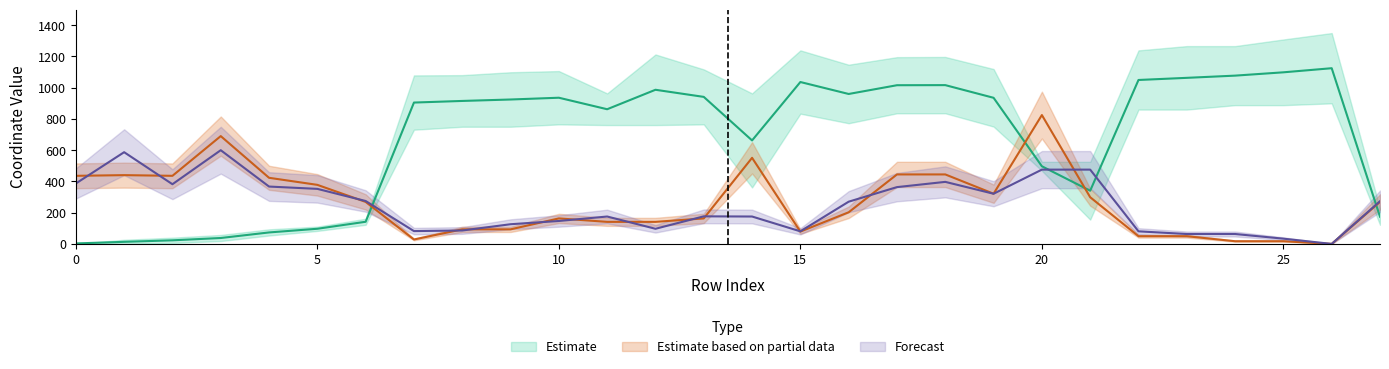

What is the difference between the maximum and second lowest values in the x0 series?

1111.7